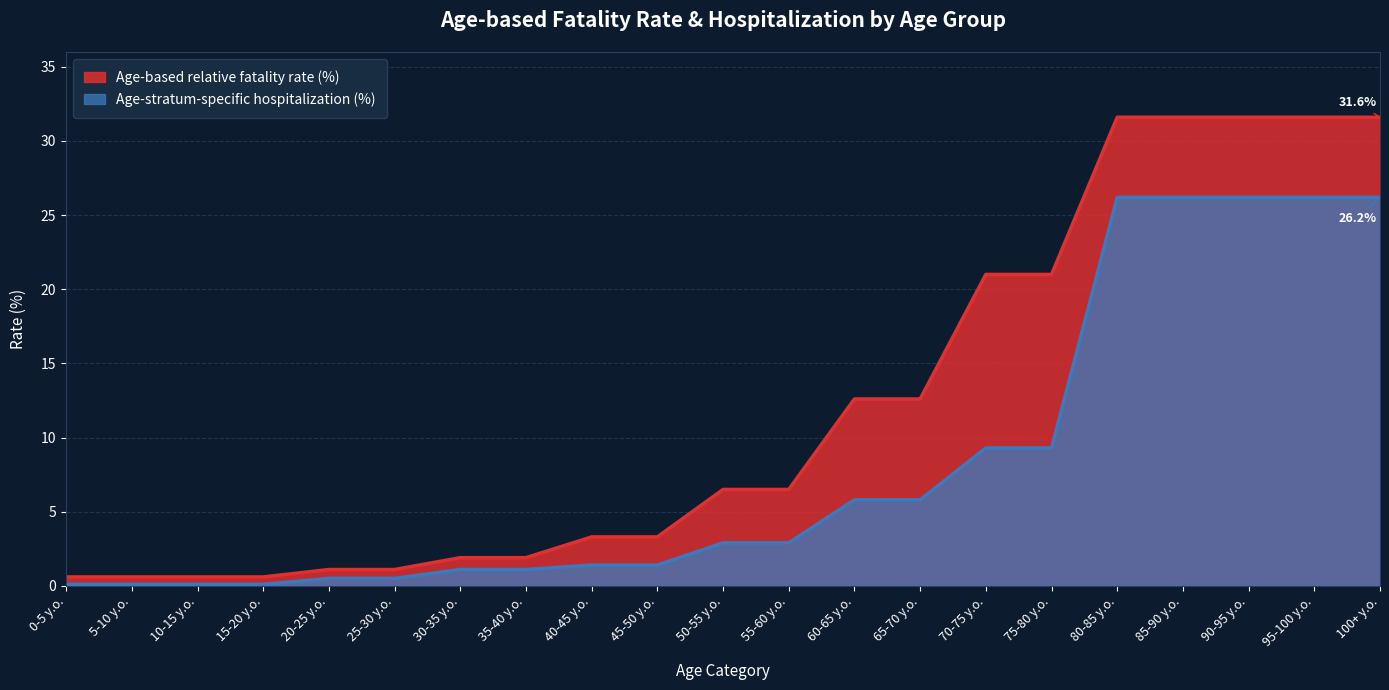

List the labels in order of Age-stratum-specific hospitalization (%) value, smallest first.

0-5 y.o., 5-10 y.o., 10-15 y.o., 15-20 y.o., 20-25 y.o., 25-30 y.o., 30-35 y.o., 35-40 y.o., 40-45 y.o., 45-50 y.o., 50-55 y.o., 55-60 y.o., 60-65 y.o., 65-70 y.o., 70-75 y.o., 75-80 y.o., 80-85 y.o., 85-90 y.o., 90-95 y.o., 95-100 y.o., 100+ y.o.